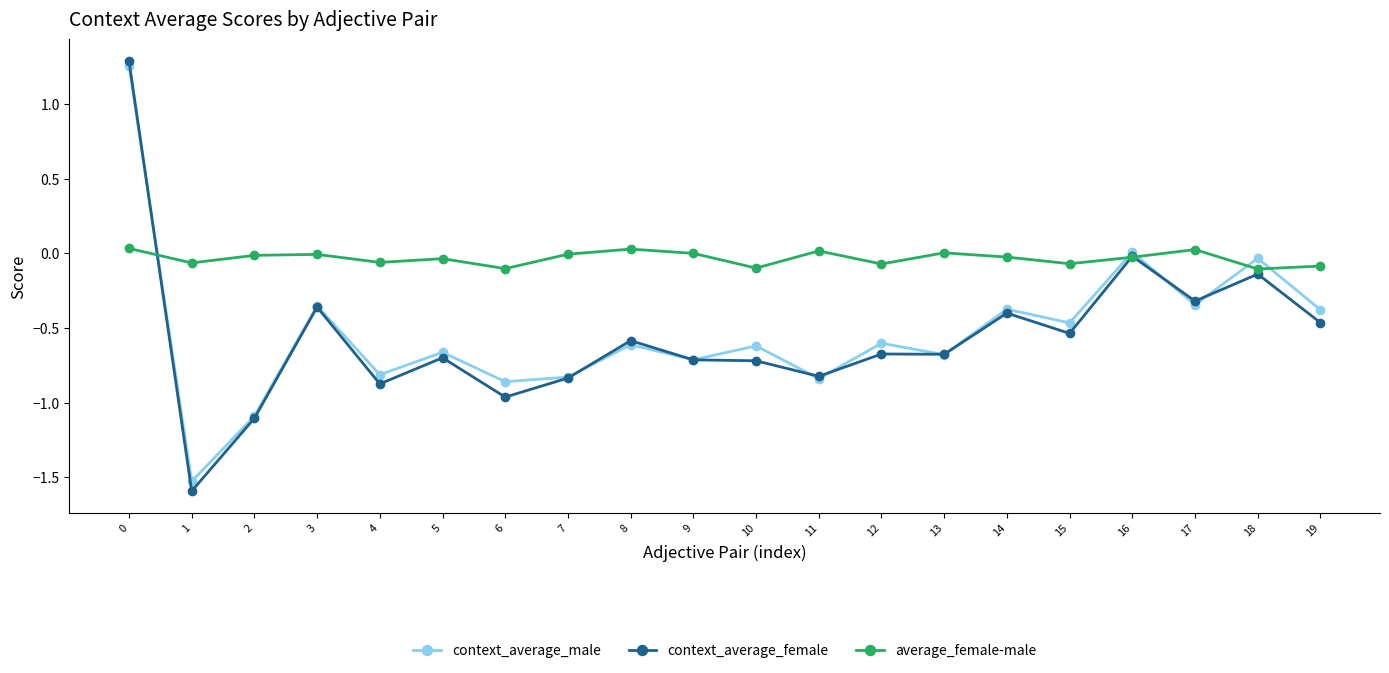

In context_average_male, how many points are higher than both neighbors (excluding endpoints)?

8